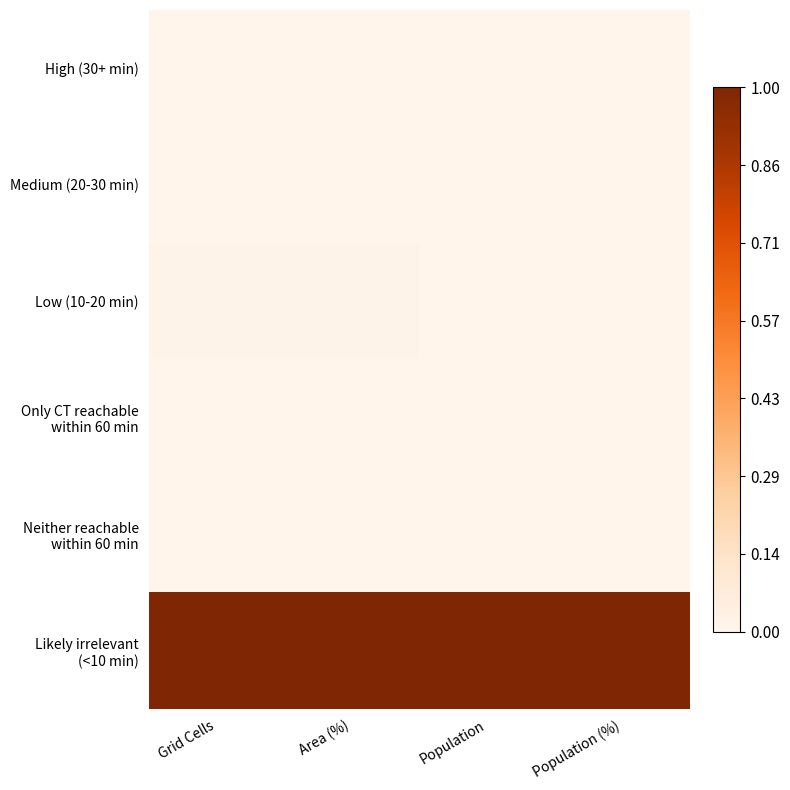

Count the number of data series in this chart.

6